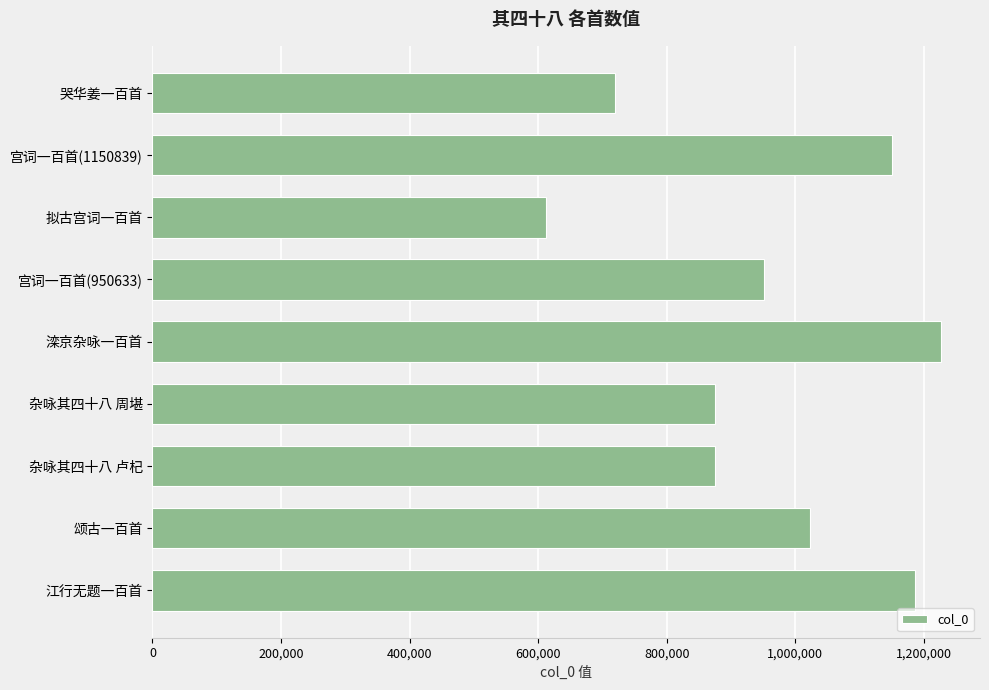

At which category does the chart reach its peak across all series?

滦京杂咏一百首